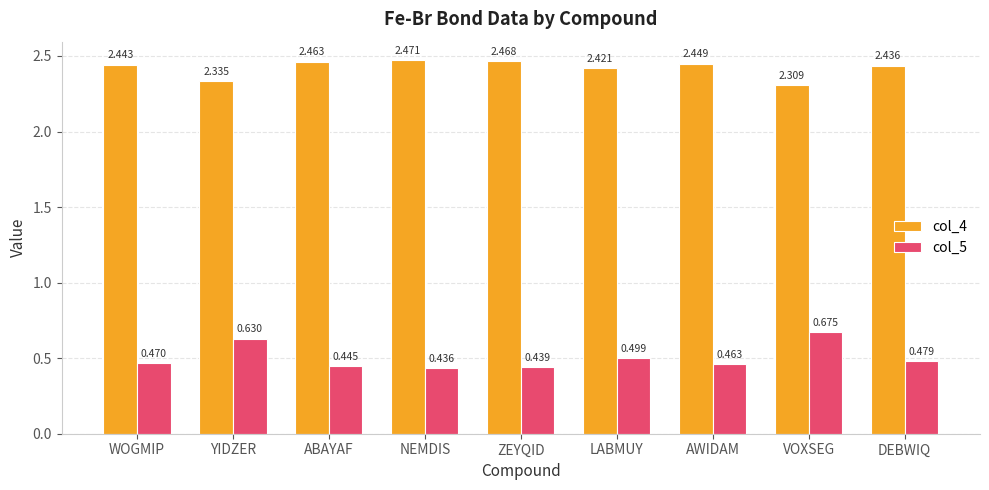

At which category does the chart reach its peak across all series?

NEMDIS